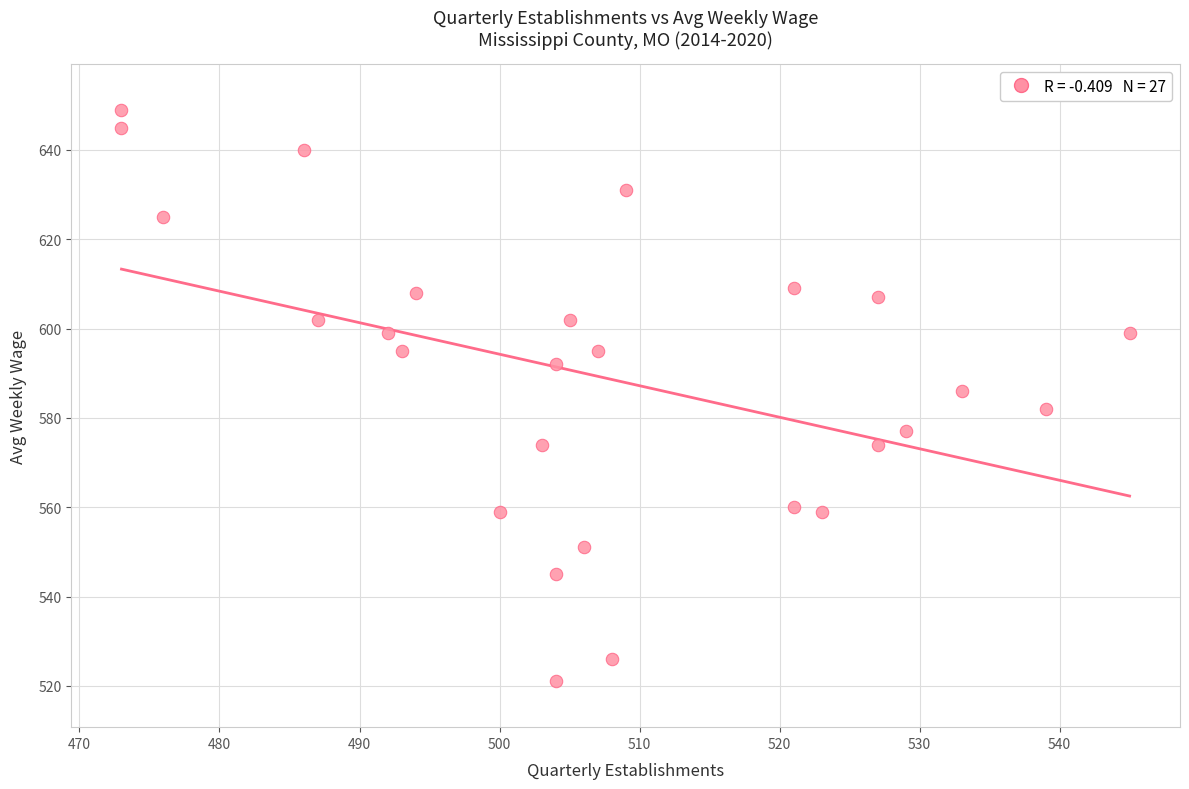

What is the range of Y values (max minus min)?

128